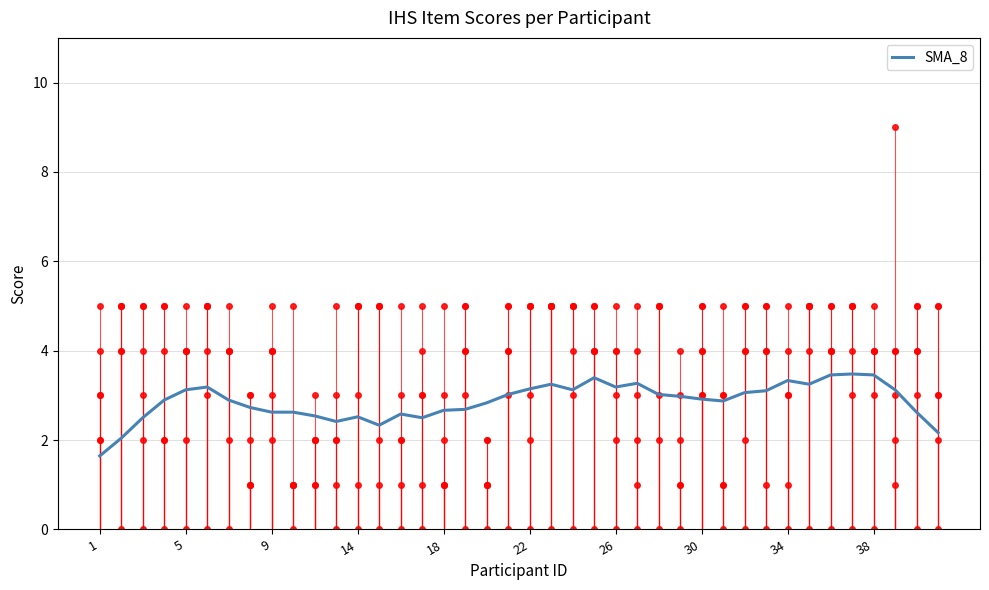

What is the lowest value of the SMA_8 series?

1.6